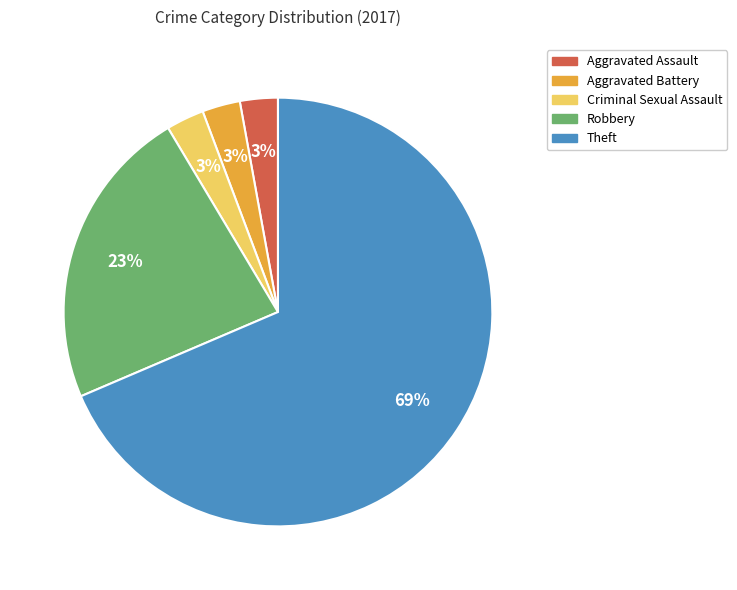

Is the sum of Aggravated Battery and Robbery greater than half?

No